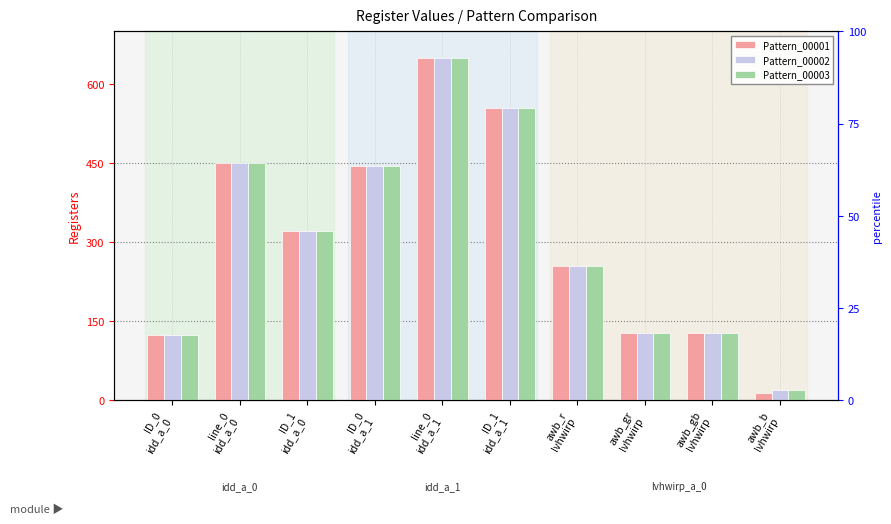

What is the minimum value for Pattern_00003?

19